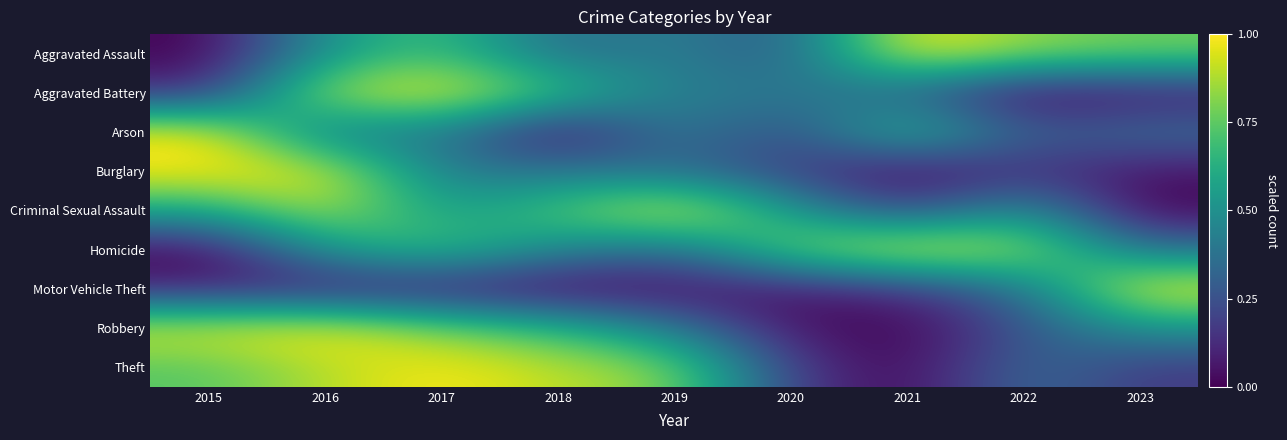

Reading right to left, list all the values displayed in this chart.

Aggravated Assault: 2023=0.8	2022=0.8	2021=1.0	2020=0.3	2019=0.4	2018=0.3	2017=0.7	2016=0.5	2015=0.0
Aggravated Battery: 2023=0.1	2022=0.0	2021=0.3	2020=0.4	2019=0.4	2018=0.7	2017=1.0	2016=0.9	2015=0.1
Arson: 2023=0.4	2022=0.3	2021=0.7	2020=0.2	2019=0.4	2018=0.0	2017=0.4	2016=0.4	2015=1.0
Burglary: 2023=0.1	2022=0.2	2021=0.0	2020=0.2	2019=0.3	2018=0.4	2017=0.4	2016=1.0	2015=1.0
Criminal Sexual Assault: 2023=0.0	2022=0.5	2021=0.2	2020=0.5	2019=1.0	2018=0.7	2017=0.5	2016=0.9	2015=0.6
Homicide: 2023=0.4	2022=0.9	2021=1.0	2020=0.8	2019=0.3	2018=0.5	2017=0.7	2016=0.5	2015=0.0
Motor Vehicle Theft: 2023=1.0	2022=0.4	2021=0.1	2020=0.1	2019=0.0	2018=0.0	2017=0.1	2016=0.1	2015=0.1
Robbery: 2023=0.5	2022=0.3	2021=0.0	2020=0.0	2019=0.4	2018=0.7	2017=0.8	2016=1.0	2015=0.9
Theft: 2023=0.2	2022=0.4	2021=0.0	2020=0.2	2019=0.8	2018=0.9	2017=1.0	2016=0.9	2015=0.7